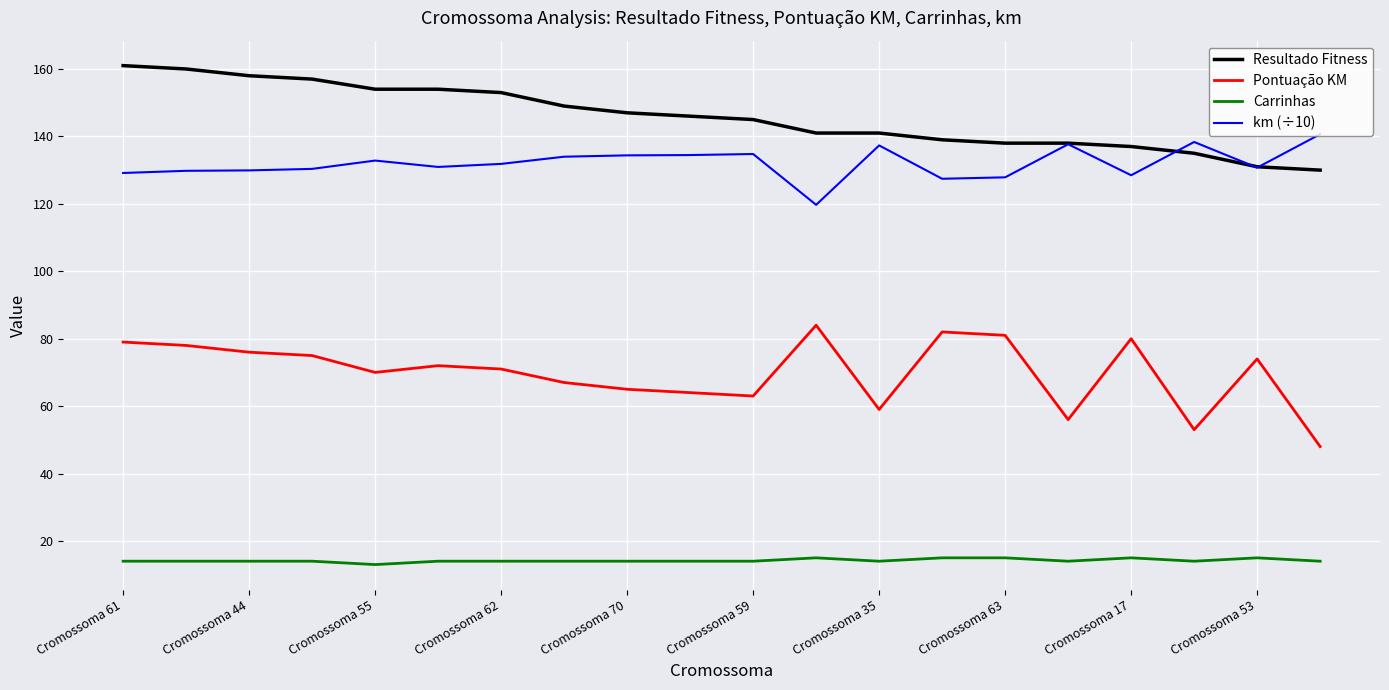

True or false: km (÷10) and Carrinhas intersect in this chart.

False